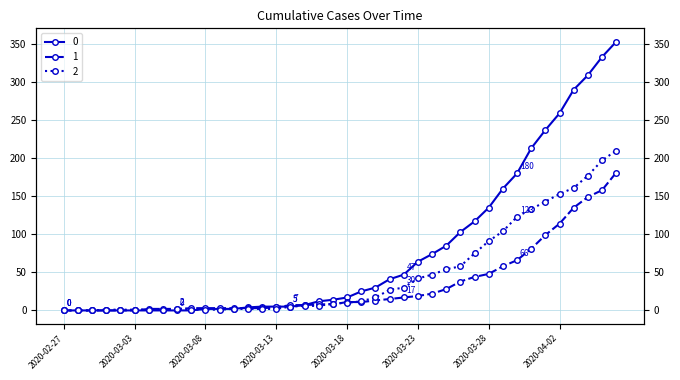

List the series in order of their overall mean, highest first.

0, 2, 1